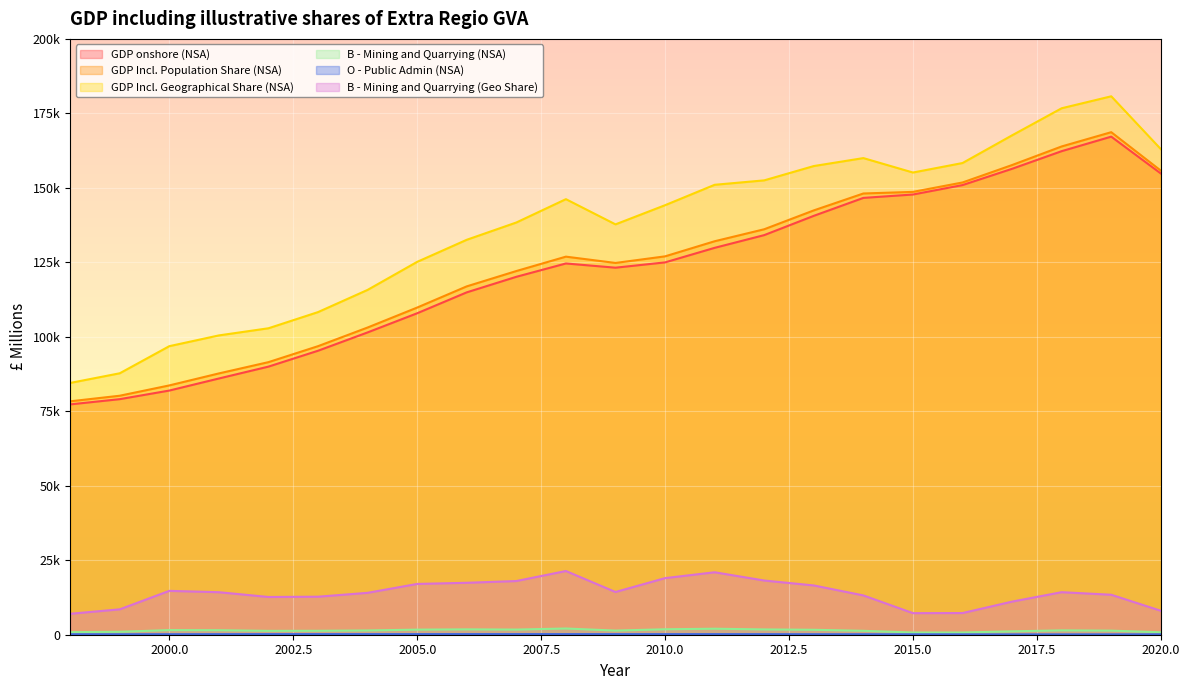

Between 2003 and 2017, which series saw the biggest shift?

GDP onshore (NSA)